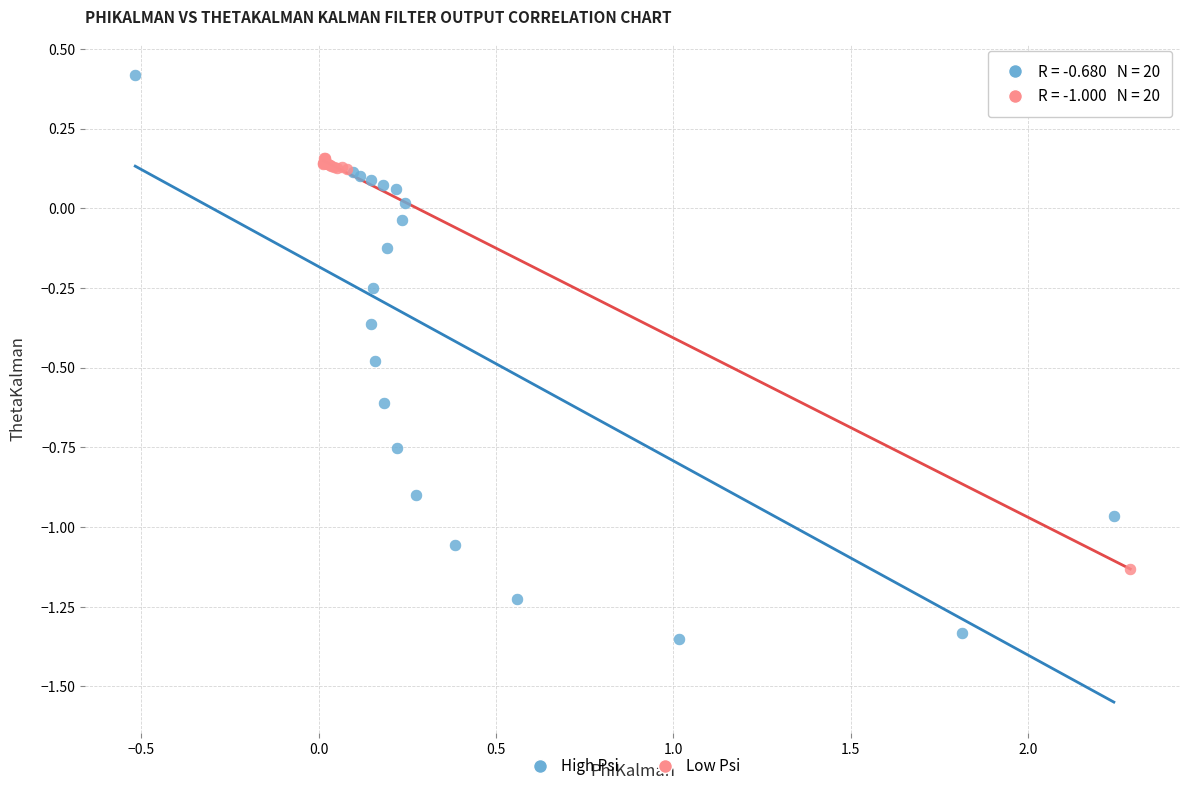

Which series reaches the minimum Y coordinate?

High Psi